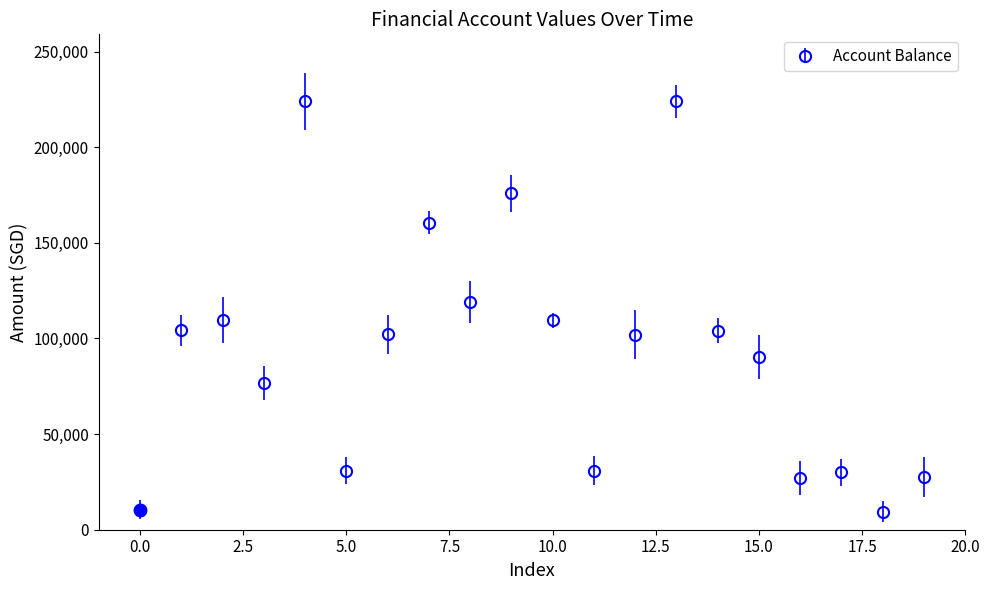

What is the difference between the maximum and minimum values?

214654.0